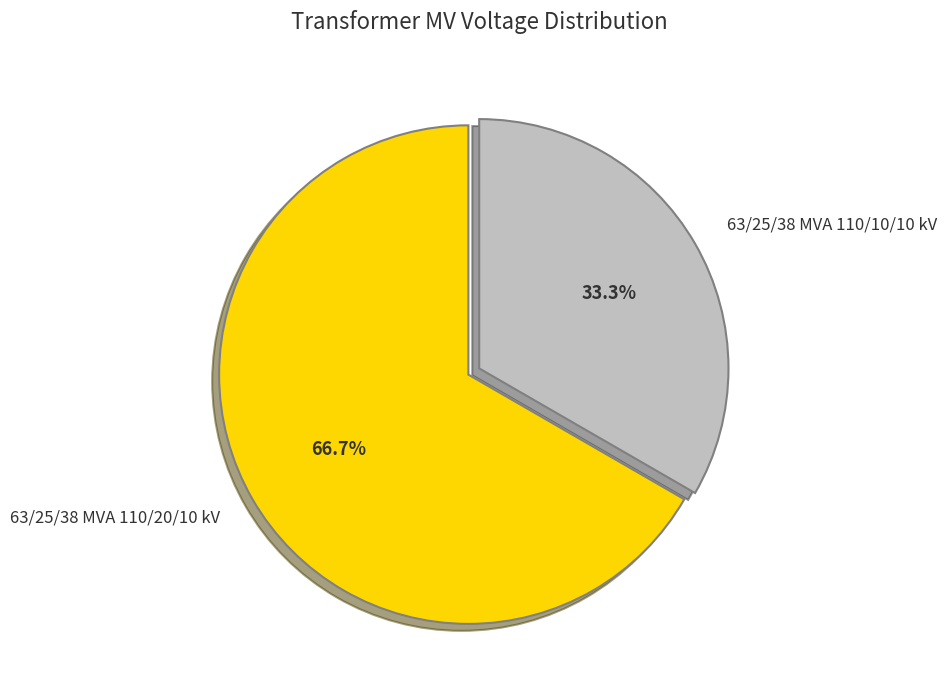

What is the majority slice?

63/25/38 MVA 110/20/10 kV